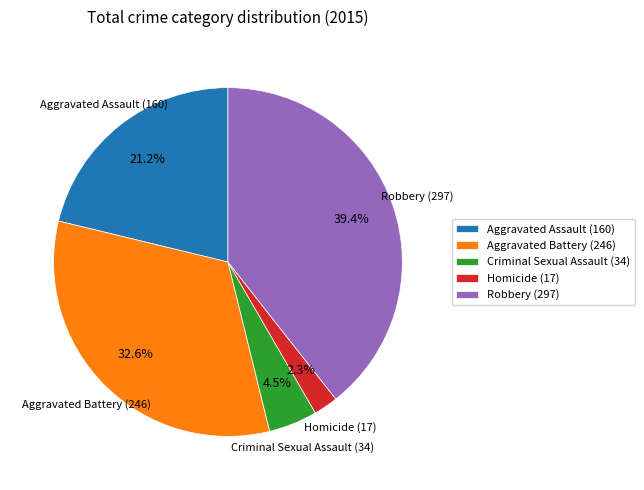

Rank the categories by value from lowest to highest.

Homicide, Criminal Sexual Assault, Aggravated Assault, Aggravated Battery, Robbery